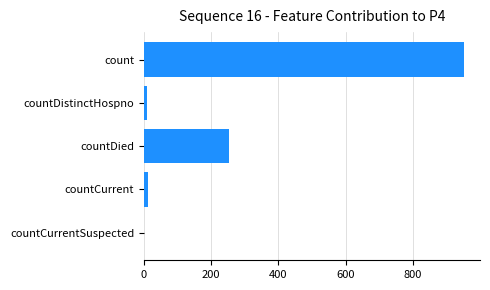

Is it true that the value at count is 361?

False